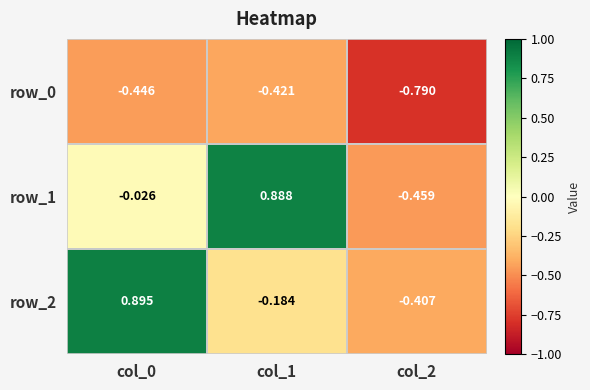

Is the value of row_0 at col_1 greater than the value of row_2 at col_2?

No